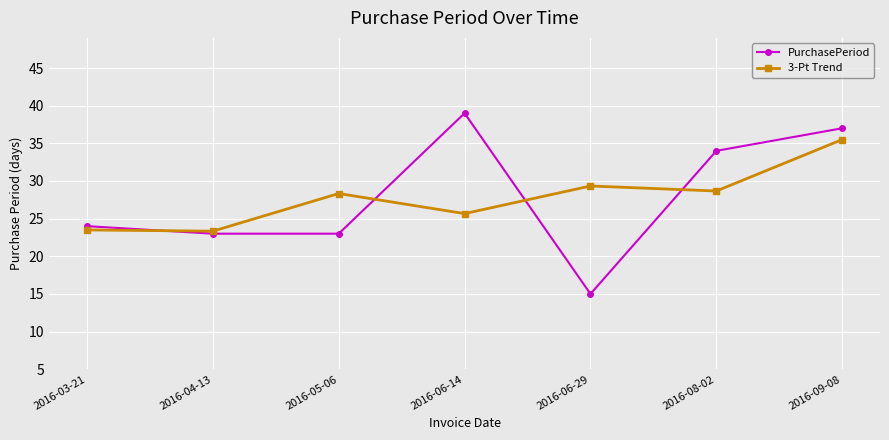

What position from the right is 2016-08-02?

2